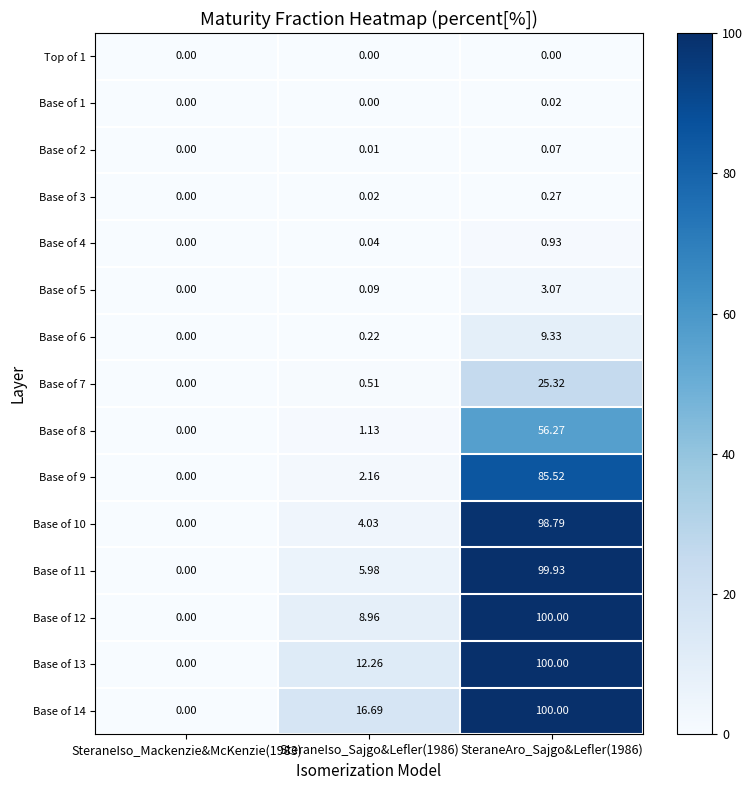

Count the number of data series in this chart.

15